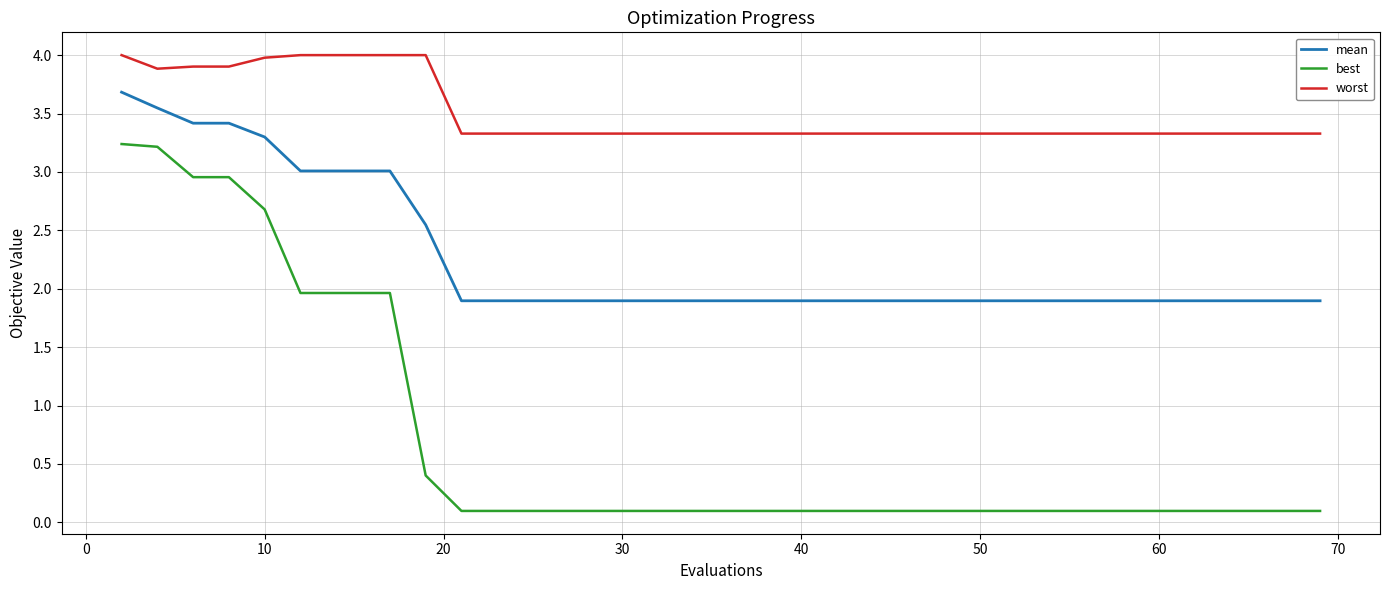

Rank the series by their maximum value, from highest to lowest.

worst, mean, best